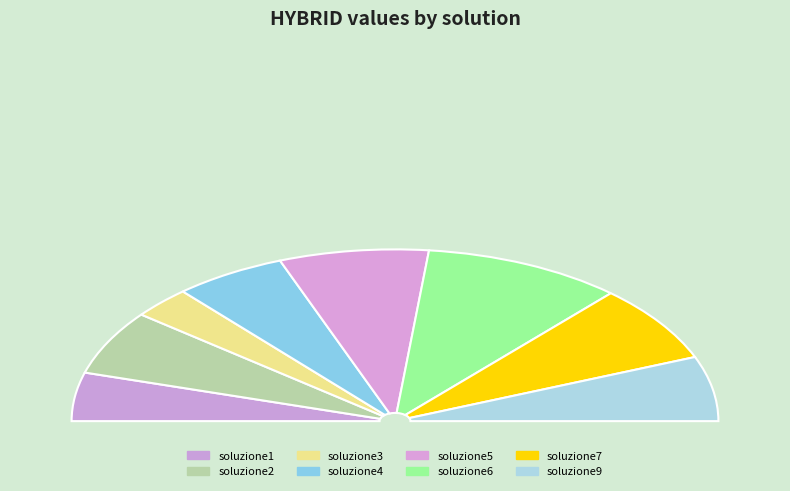

Does any single category account for the majority?

No